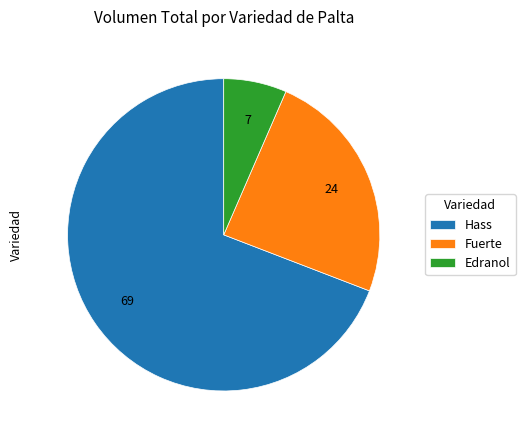

True or false: Hass accounts for 75% of the total.

False